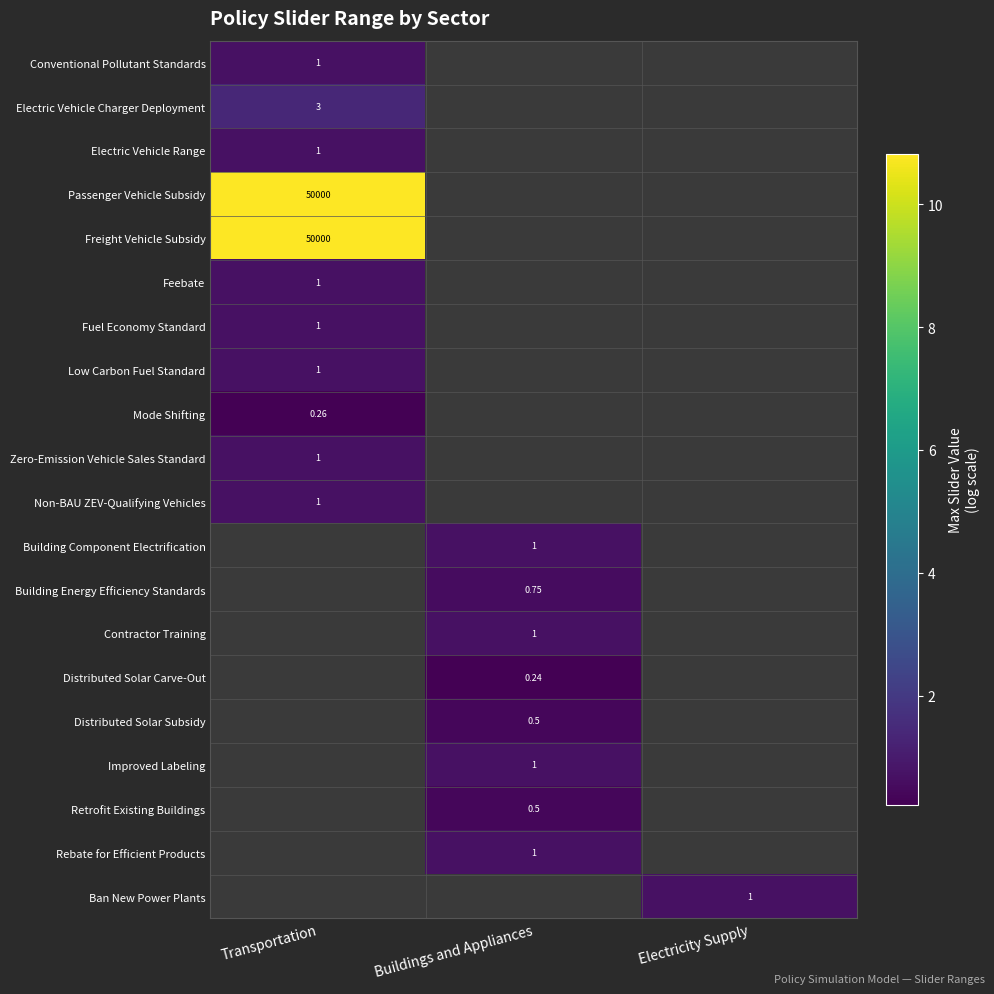

Between Buildings and Appliances and Transportation, which is larger?

Transportation